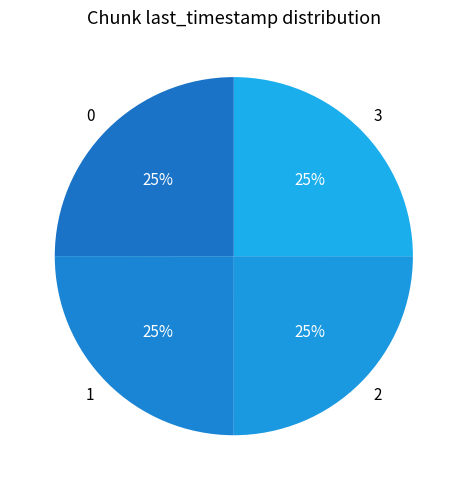

To the nearest percent, what percentage of the pie is 1?

25%